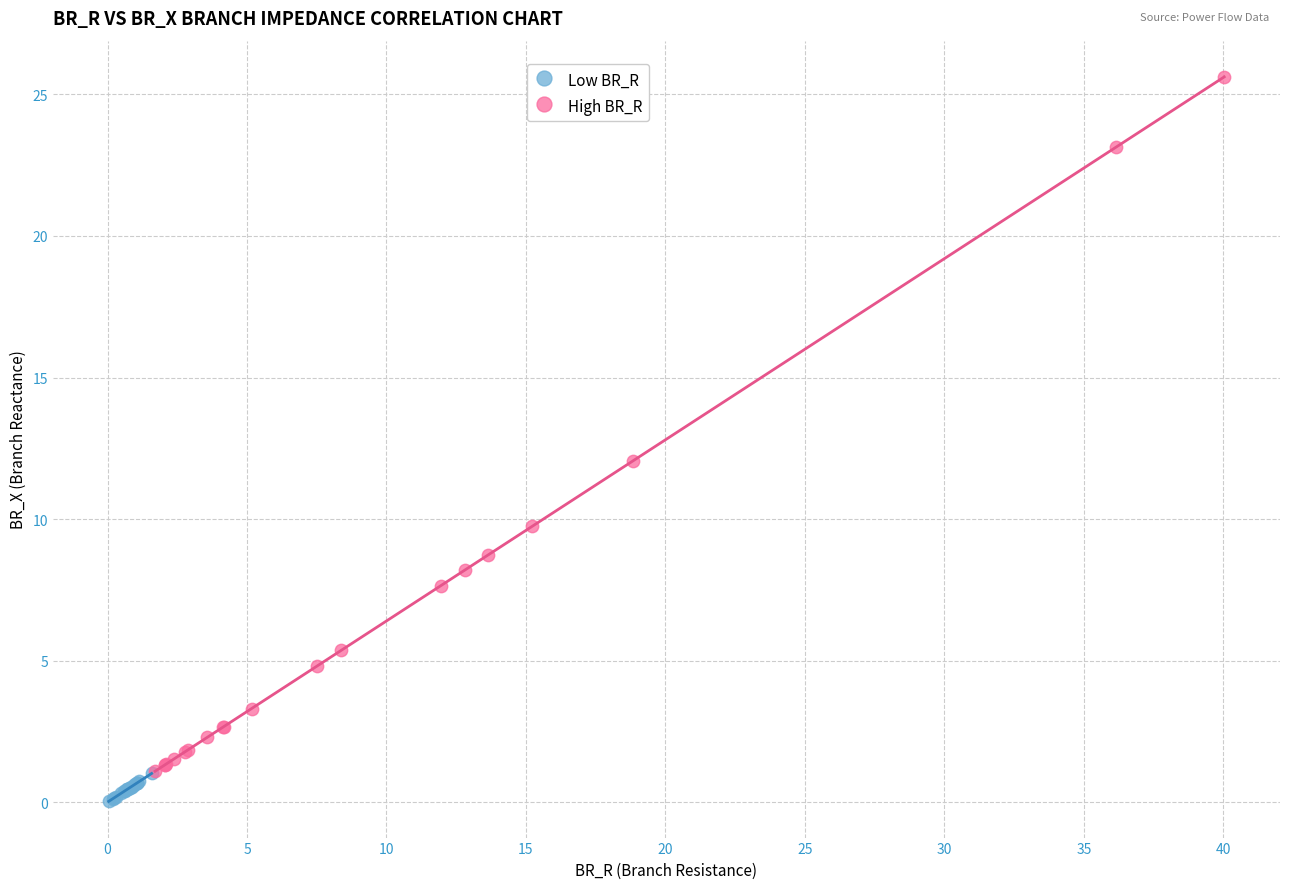

Which series has the widest spread of Y values?

High BR_R